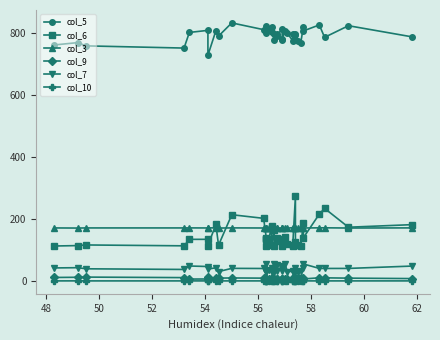

True or false: col_7 and col_5 cross at least once.

False